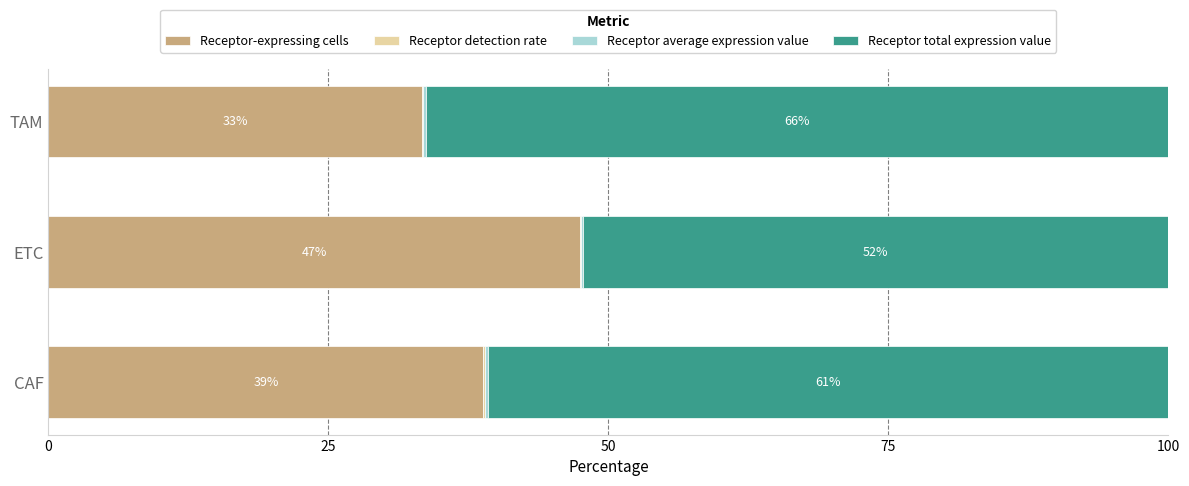

Where is Receptor-expressing cells nearest to the value 40?

CAF